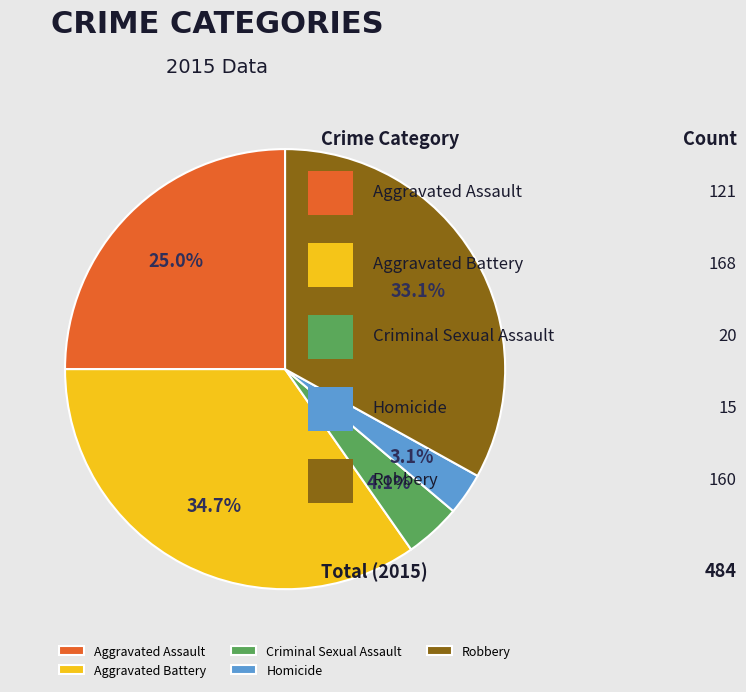

Count the number of slices in the pie.

5